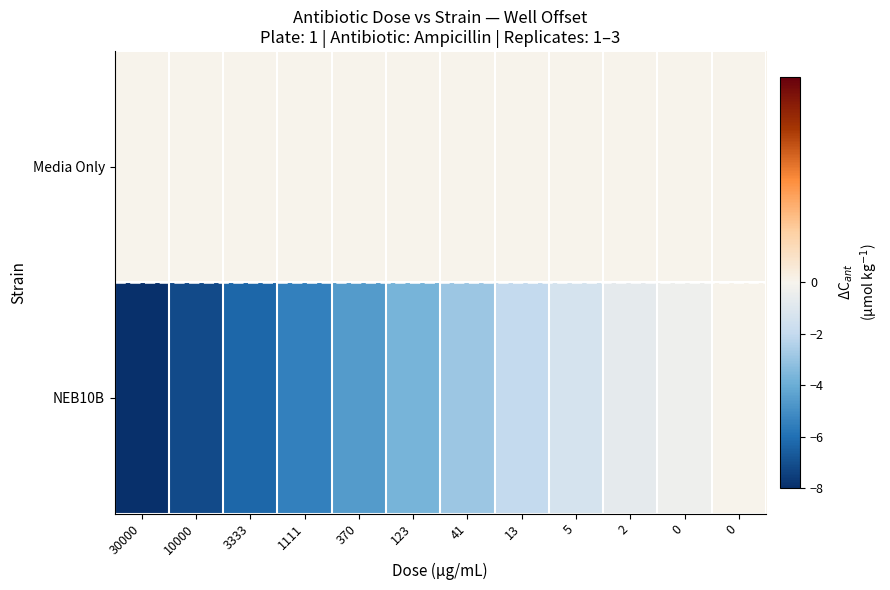

Which has a higher value, 10000 or 0?

10000